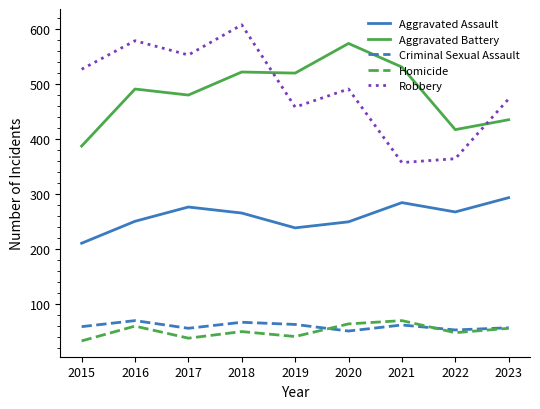

What are all the series names shown in the legend?

Aggravated Assault, Aggravated Battery, Criminal Sexual Assault, Homicide, Robbery